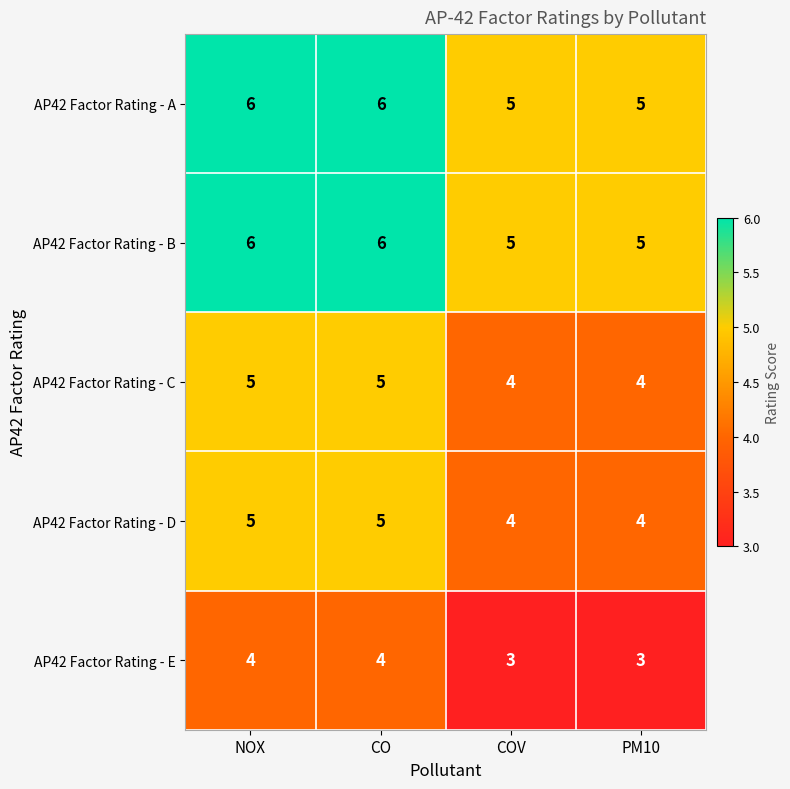

How many values in the AP42 Factor Rating - C series are below 5?

2